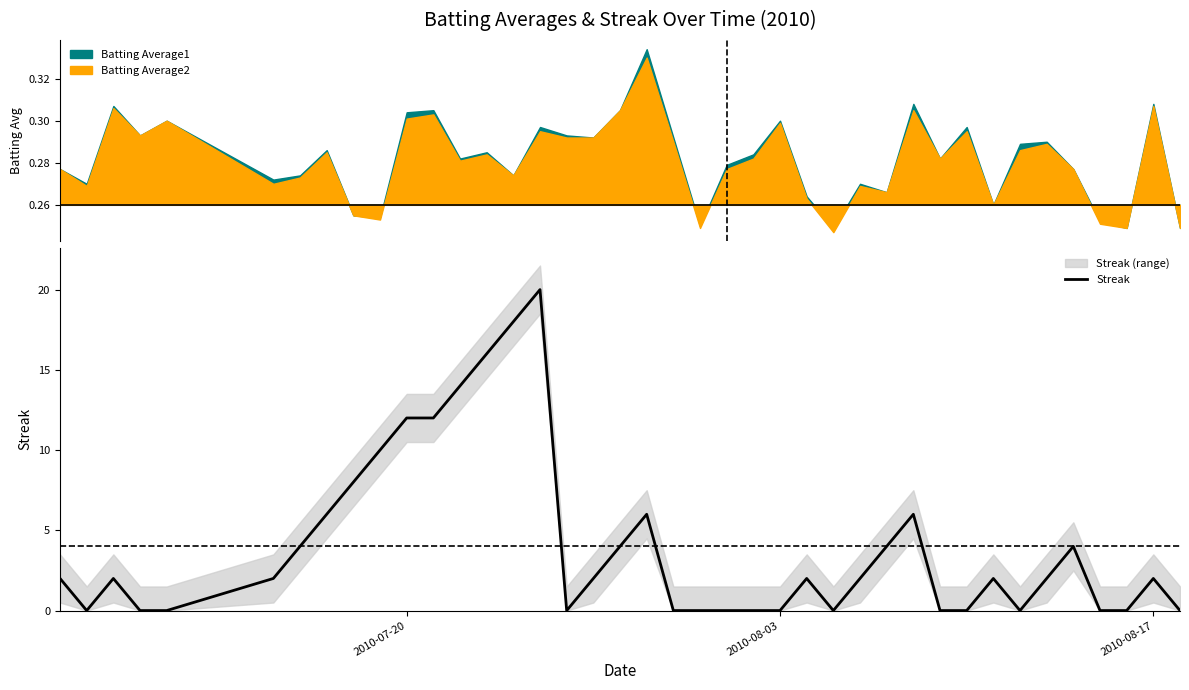

Is it true that Streak equals 2 at 2010-08-17?

True